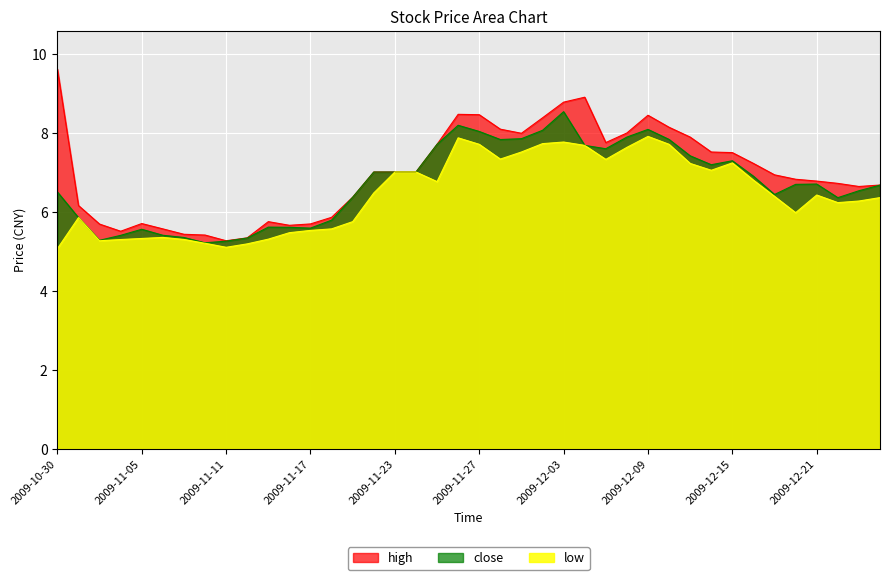

Between 2009-11-17 and 2009-11-16, which is larger?

2009-11-17